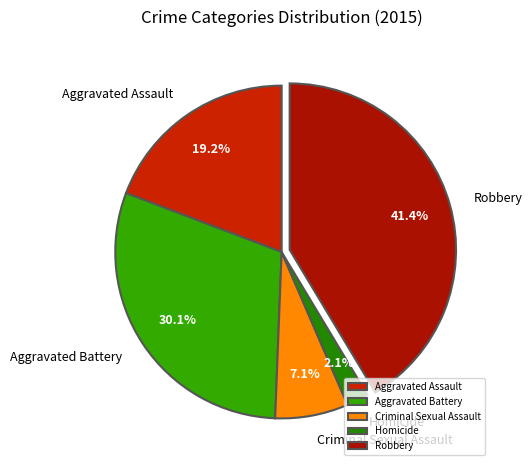

Rank the categories by value from lowest to highest.

Homicide, Criminal Sexual Assault, Aggravated Assault, Aggravated Battery, Robbery